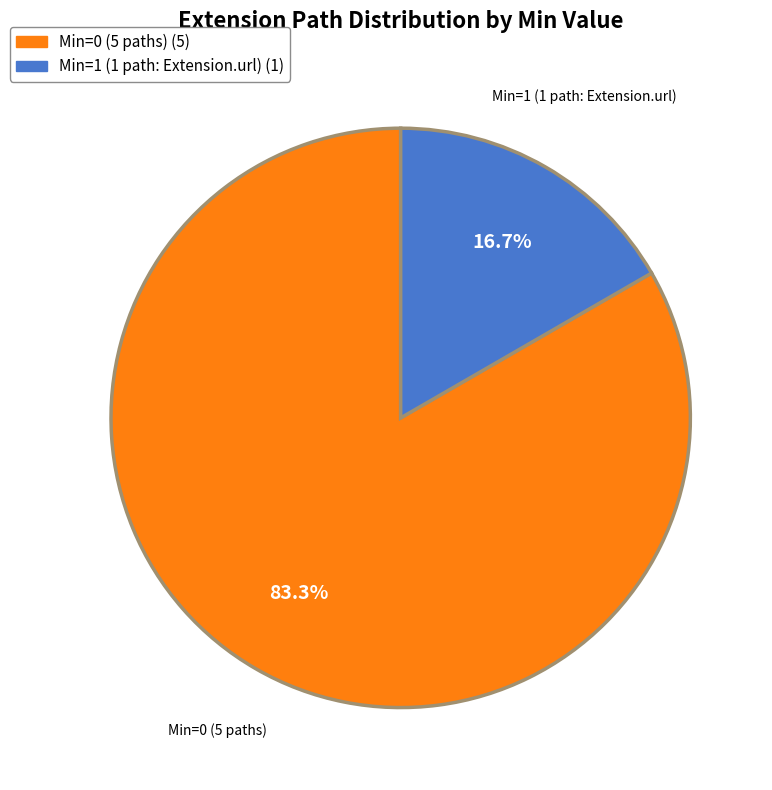

To the nearest percent, what is the difference between the largest and smallest slice percentages?

67%